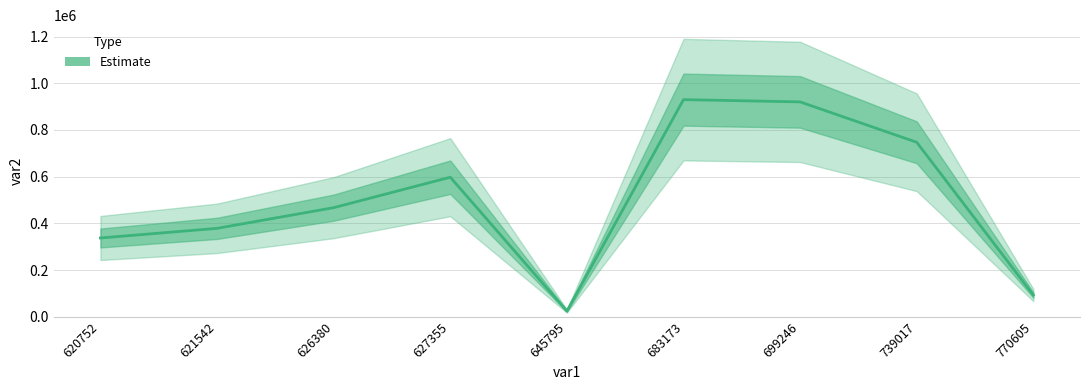

At which category does the chart reach its minimum across all series?

645795